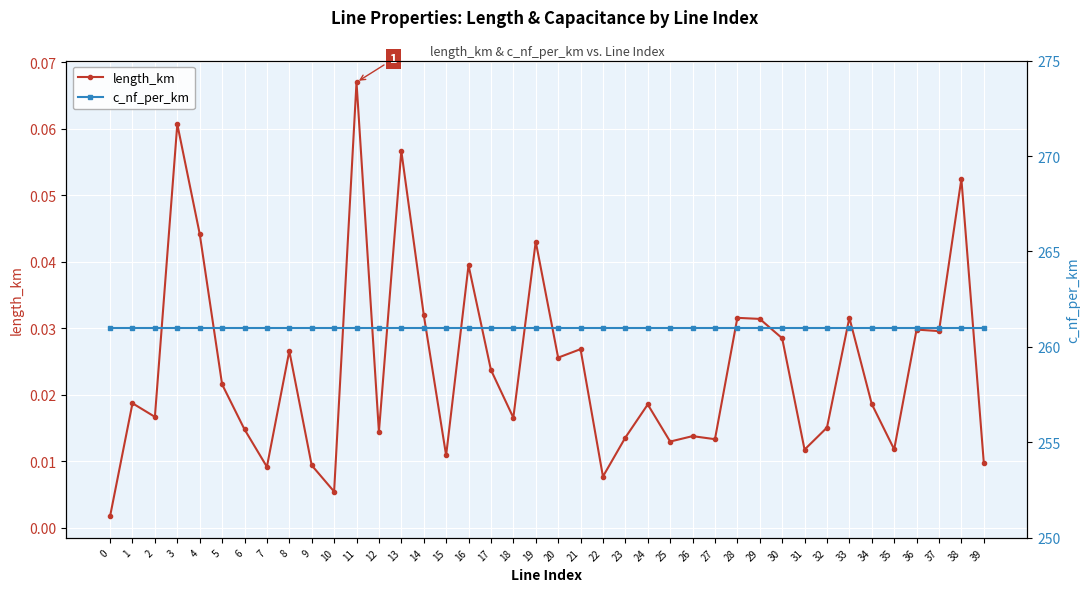

Which series has the largest range (max minus min)?

length_km